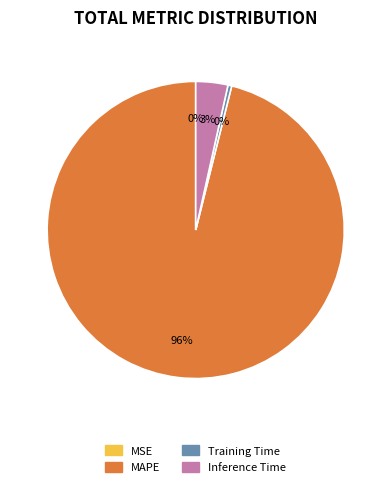

True or false: MAPE accounts for 96% of the total.

True